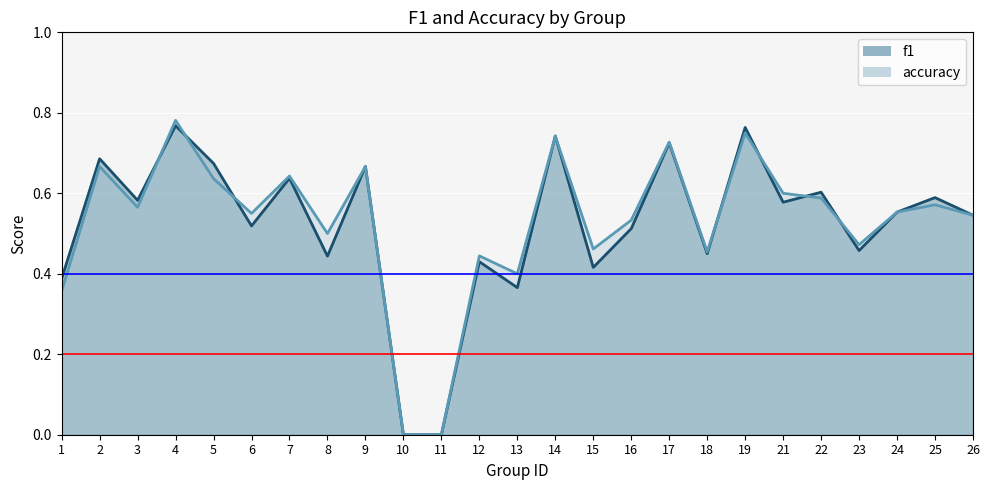

True or false: accuracy_line has more than 1 points higher than both neighbors.

True